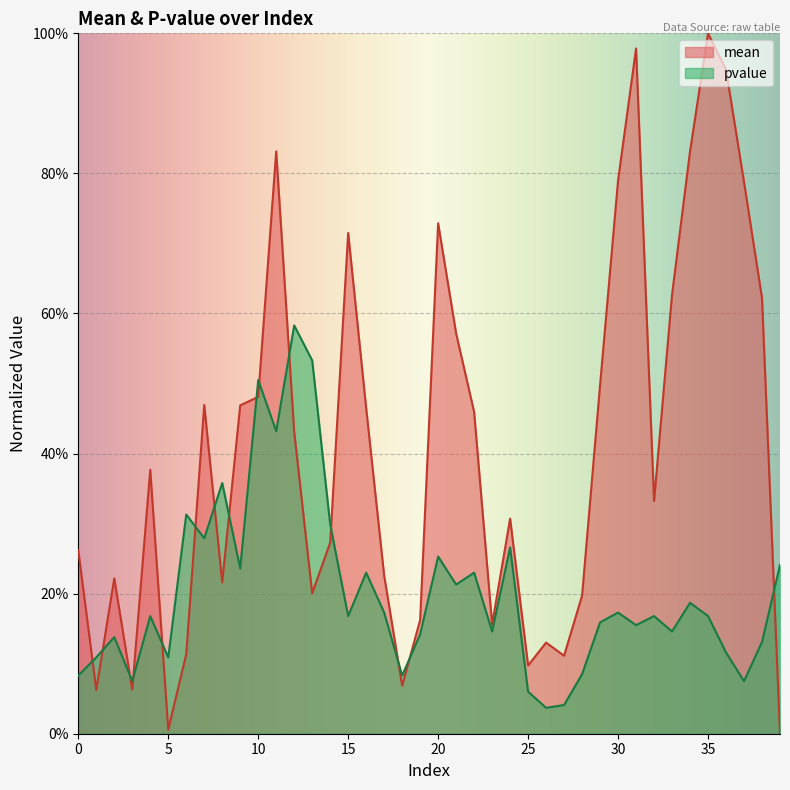

Does the chart display data point markers on the line(s)?

No